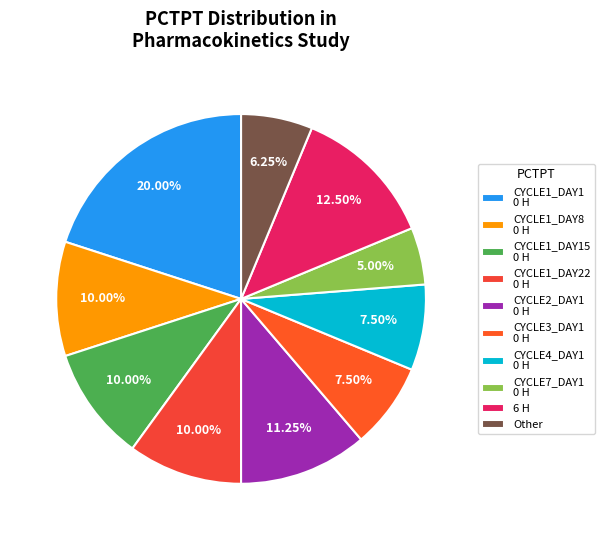

What is the largest slice in the pie chart?

CYCLE1_DAY1 0 H